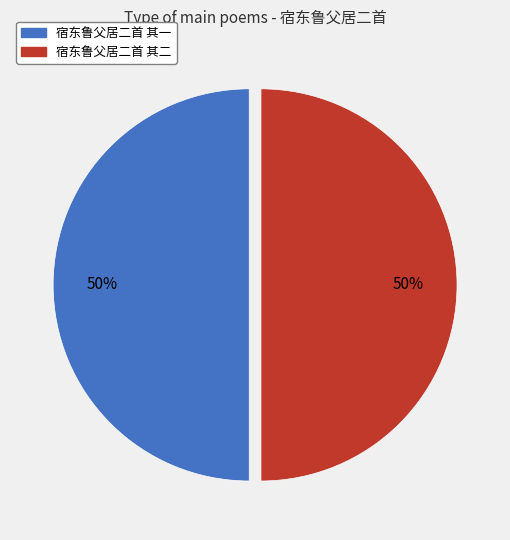

To the nearest percent, what is the combined percentage of 宿东鲁父居二首 其二 and 宿东鲁父居二首 其一?

100%